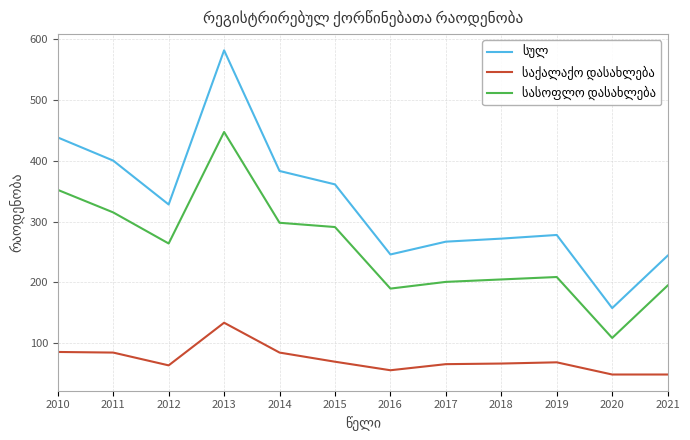

At which category is the sum across all series the highest?

2013